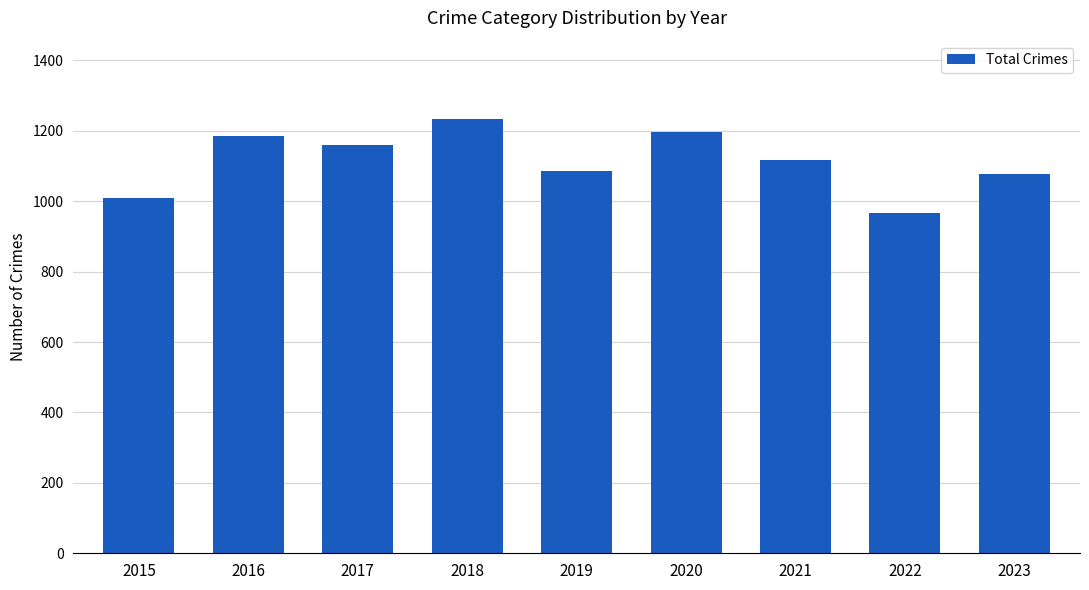

Approximately how many times larger is the value at 2017 compared to 2018?

0.9